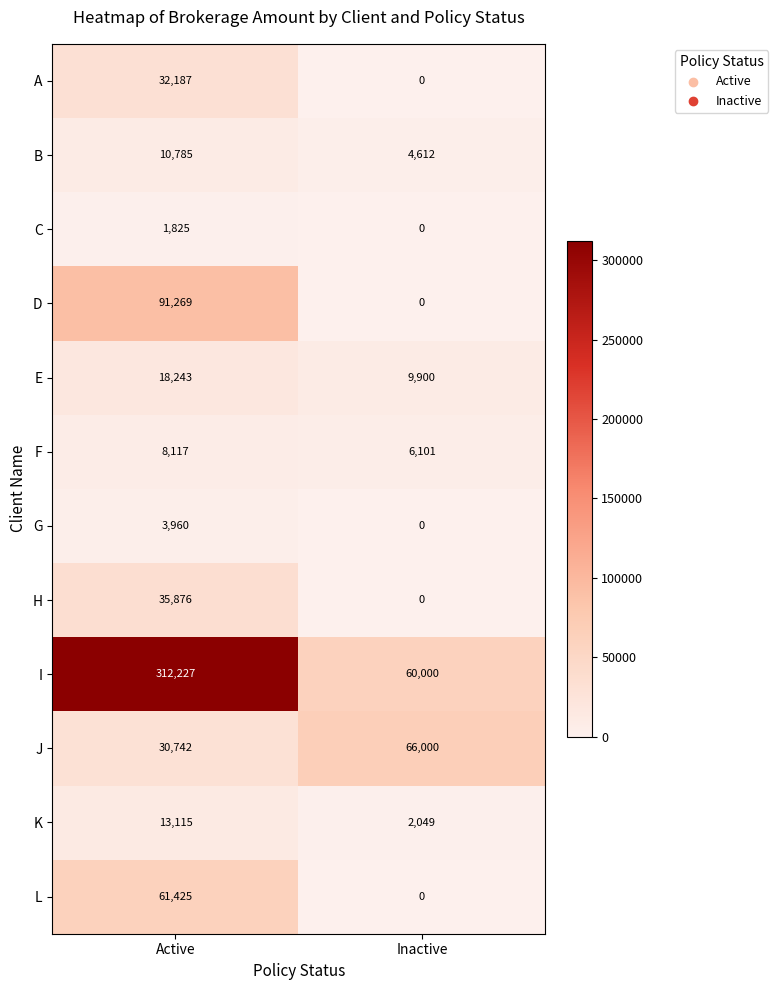

Which series changed the most between Active and Inactive?

I